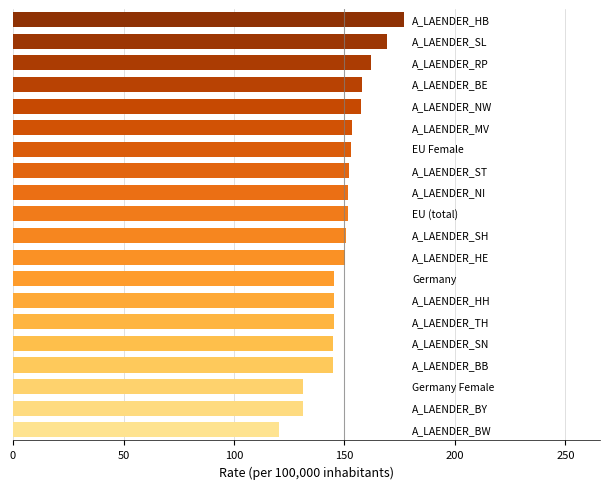

What is the smallest value displayed?

120.2